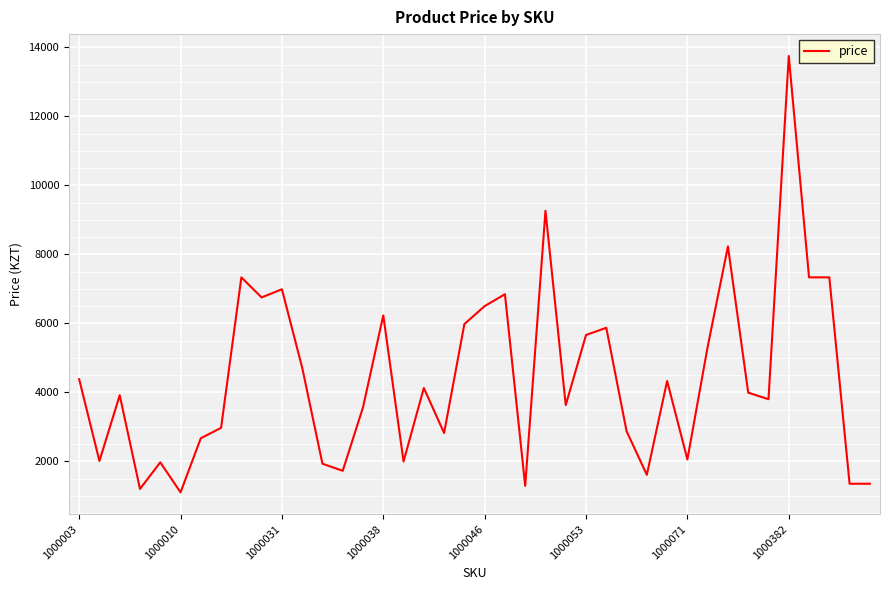

What is the smallest value displayed?

1101